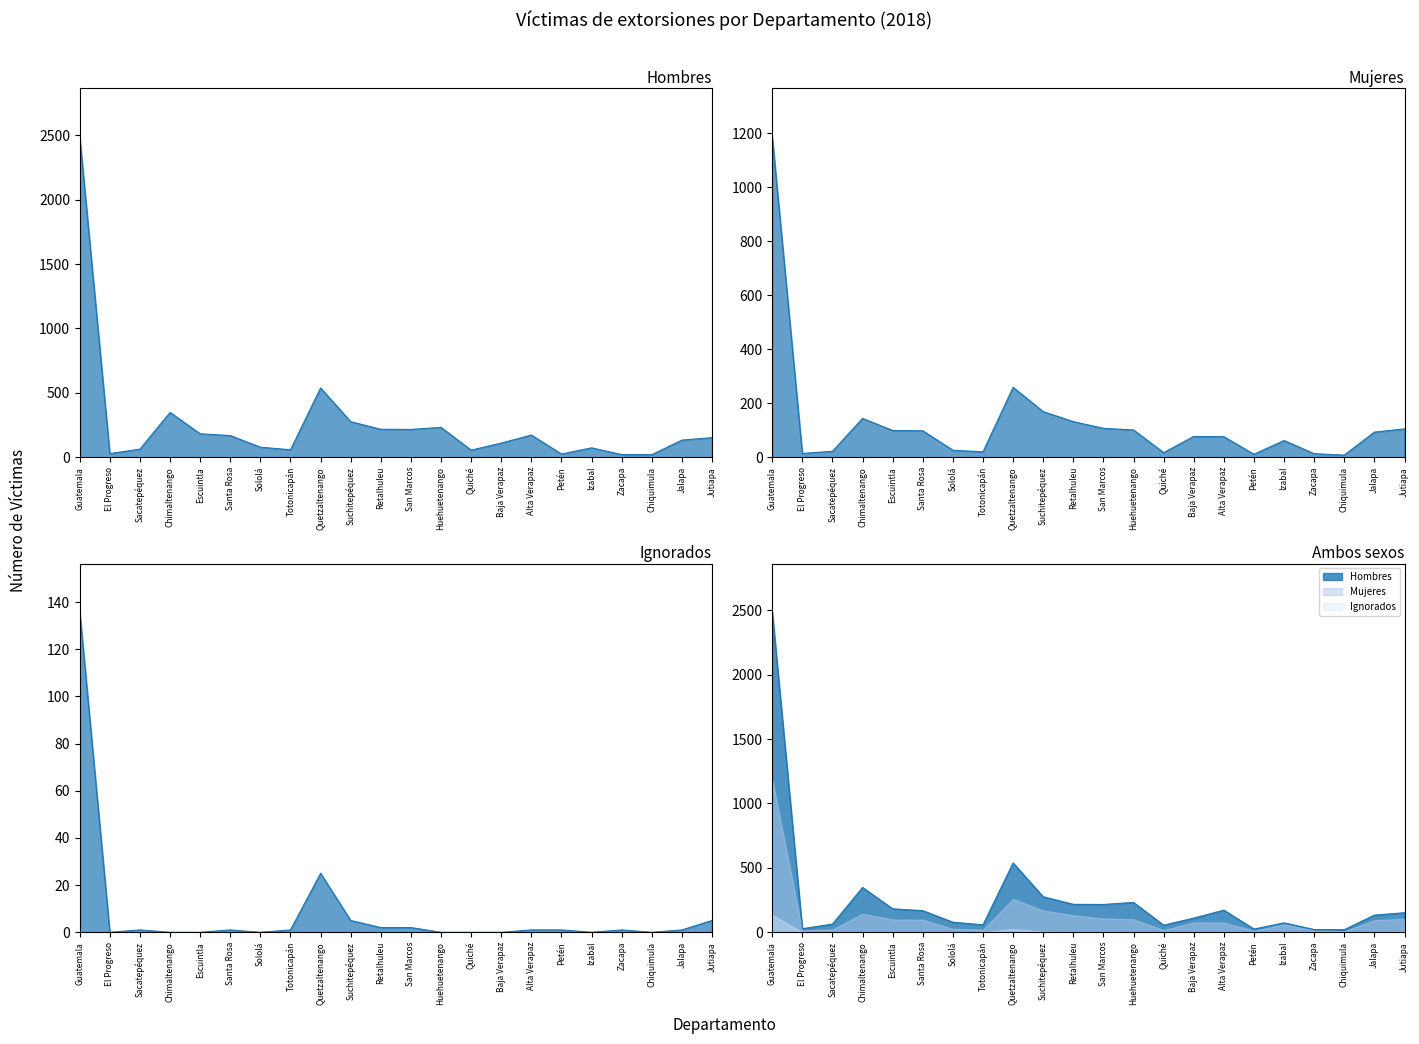

True or false: Mujeres and Ignorados intersect in this chart.

False